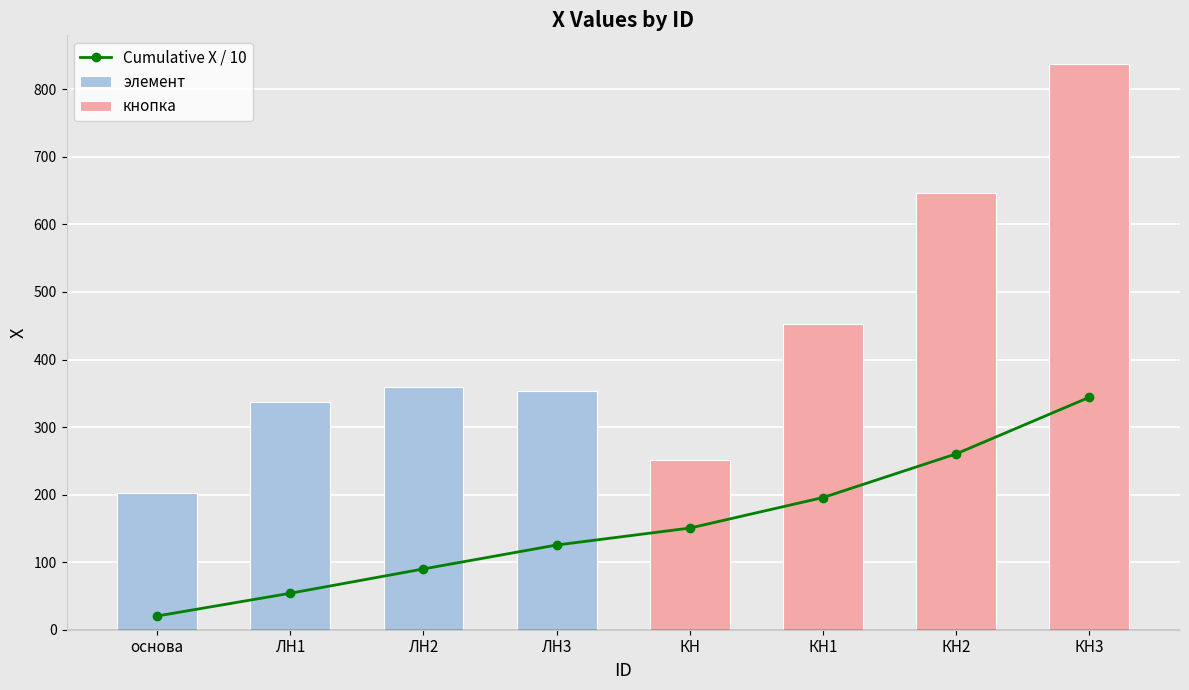

Which category has the lowest value across all series?

основа